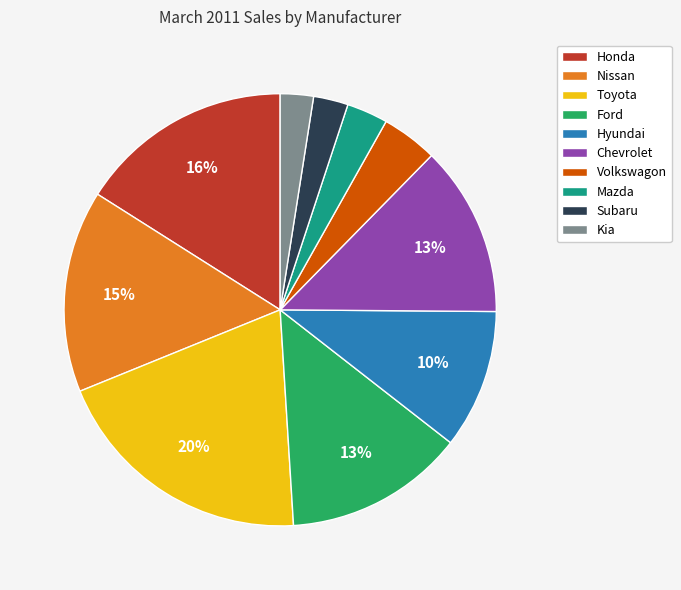

Combined, do Nissan and Toyota account for over 50%?

No